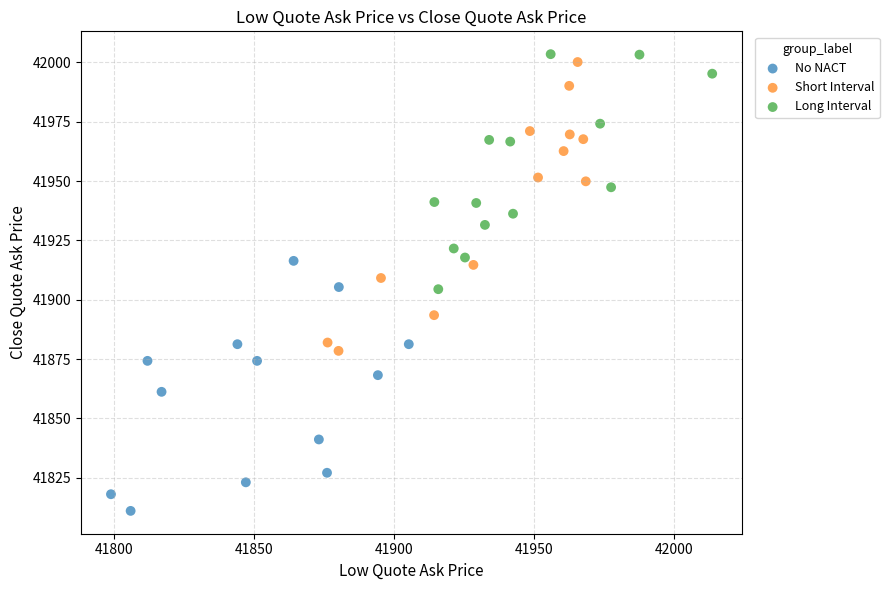

Which series reaches the minimum Y coordinate?

No NACT